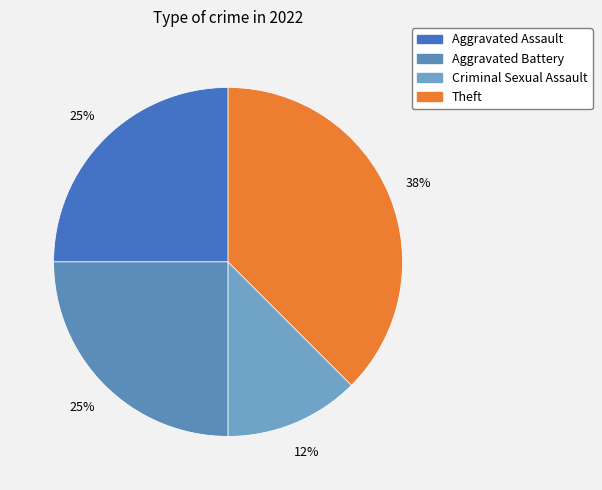

How many slices are in this pie chart?

4